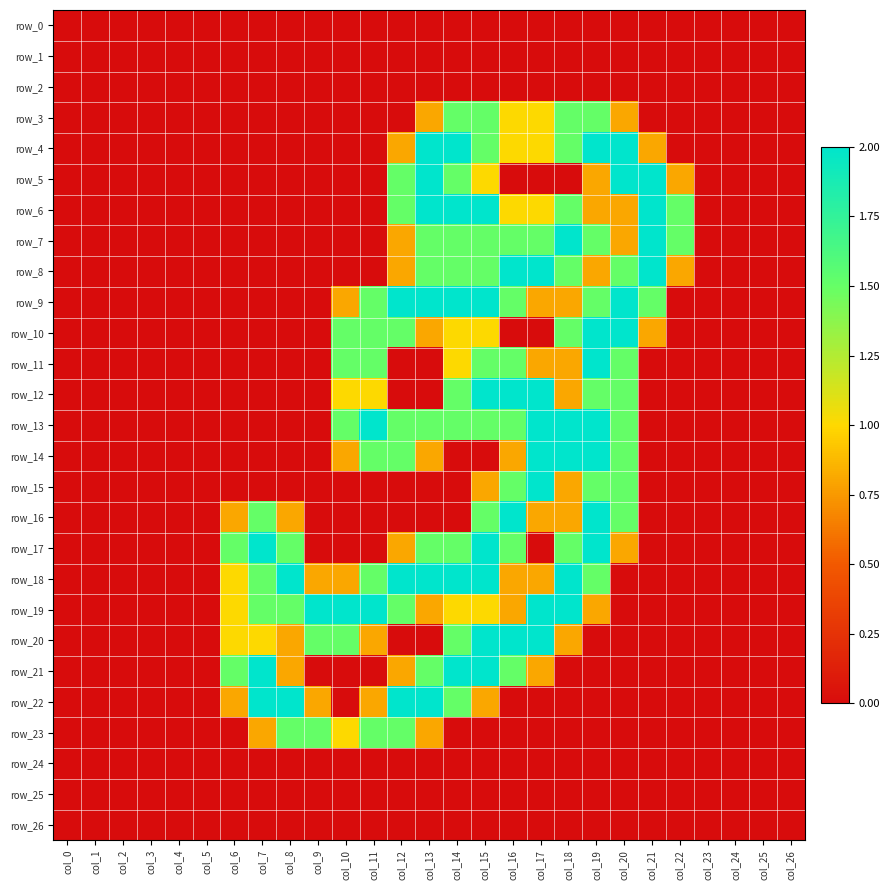

Which category has the highest value in the row_1 series?

col_0